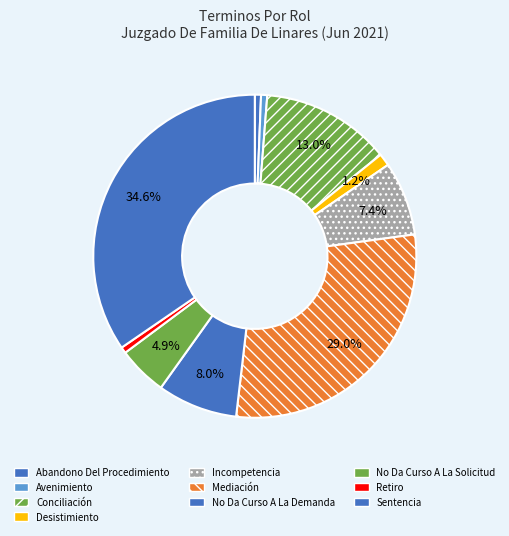

Does Sentencia account for over 50% of the chart?

No